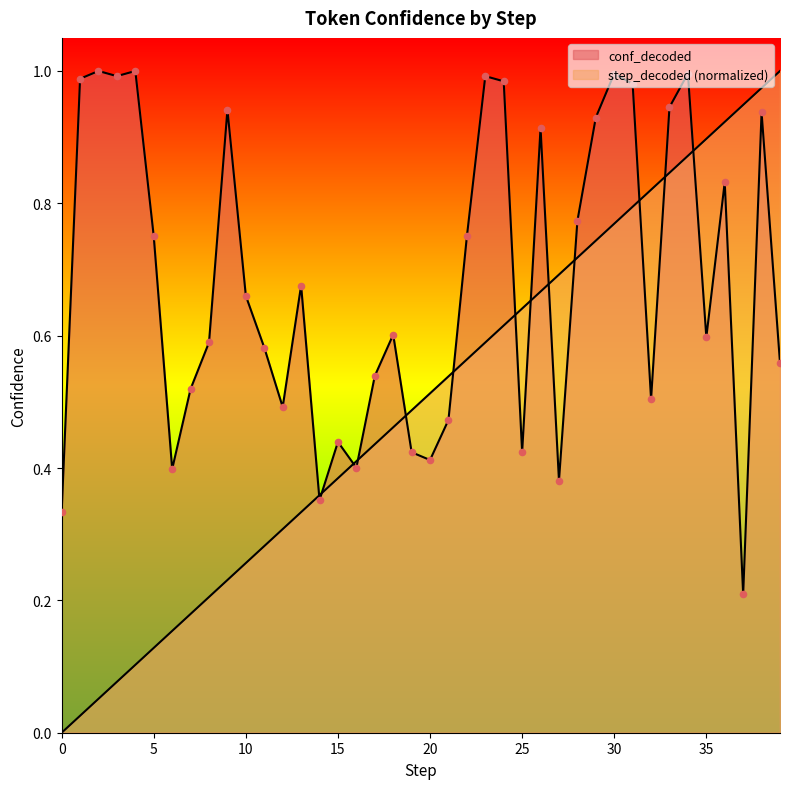

Which series reaches the maximum Y coordinate?

conf_decoded